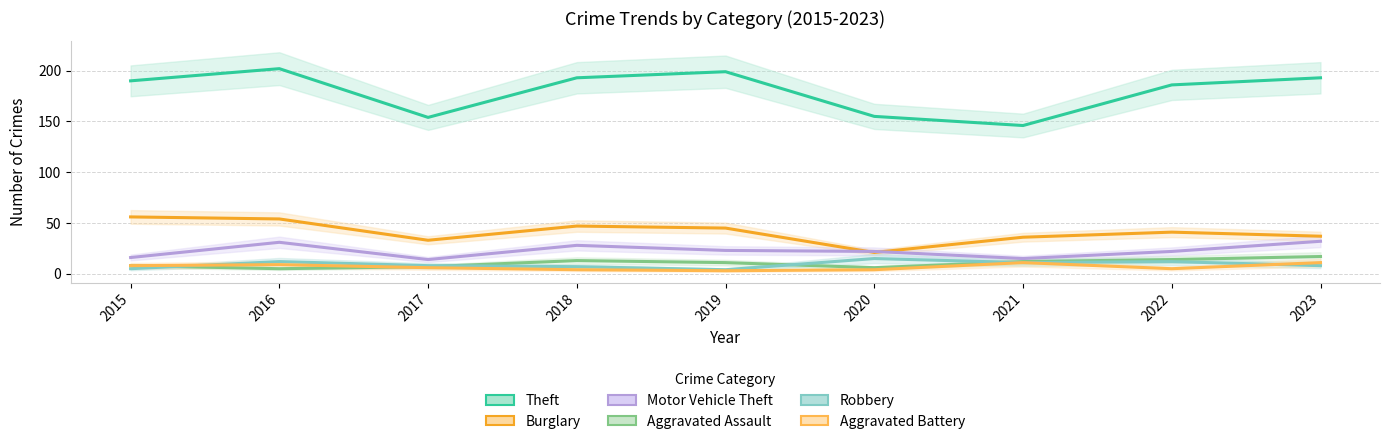

How many values in the Robbery series exceed 8?

4